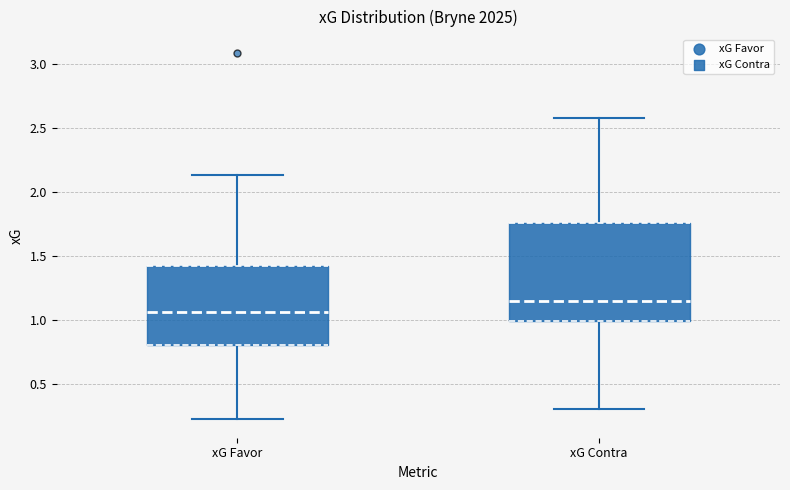

Reading left to right, transcribe this box plot: for each box, give where its median line is, the range the box spans, and where its two whiskers end, as read against the y-axis. The values are not printed on the chart, so give them approximately, as read against the axis.

xG Favor: median 1.05, box 0.80 to 1.40, whiskers 0.20 to 2.15
xG Contra: median 1.15, box 1.00 to 1.75, whiskers 0.30 to 2.60